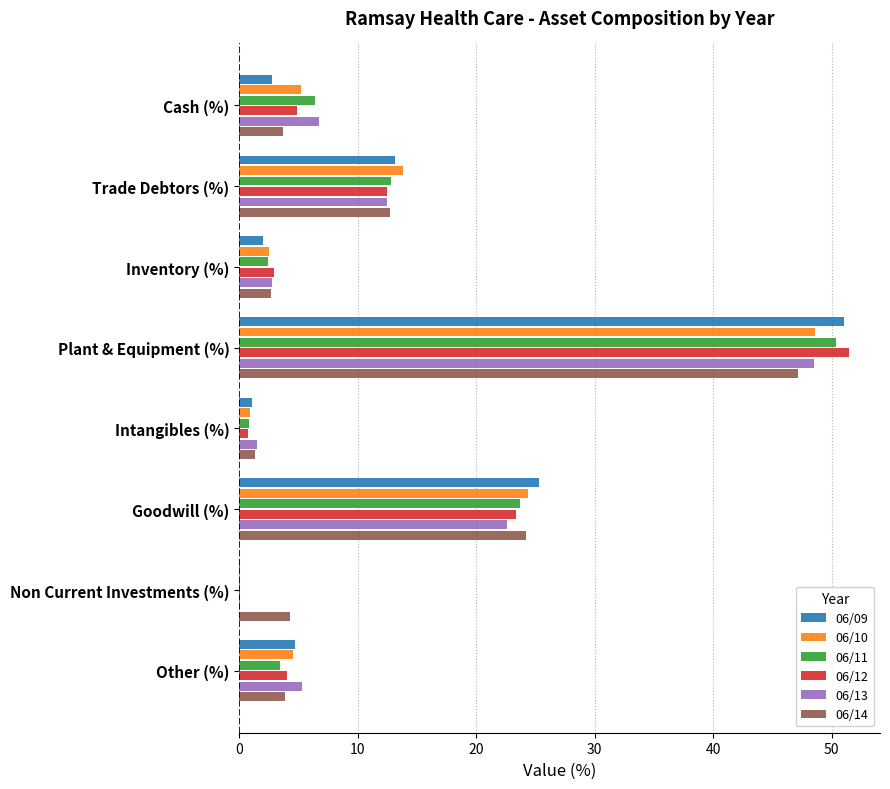

Is the value of 06/11 at Goodwill (%) greater than the value of 06/09 at Non Current Investments (%)?

Yes